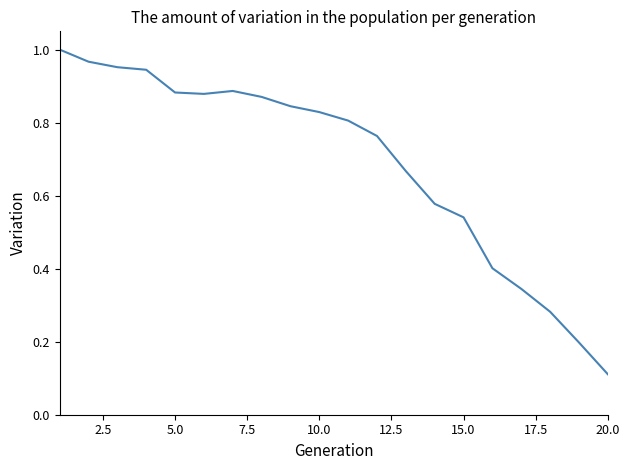

Is this an area chart (filled region under the line)?

No